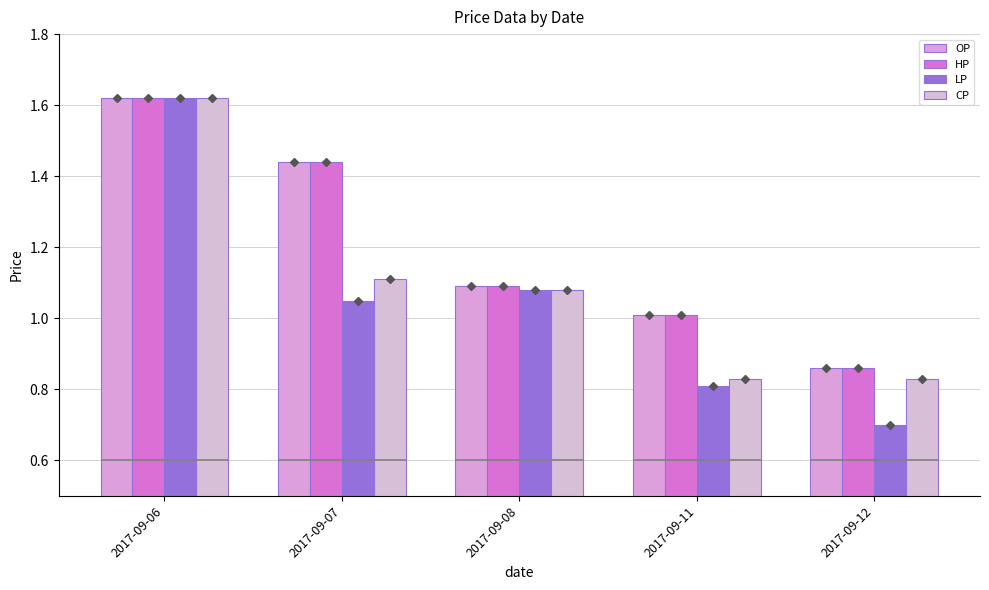

Which series has the widest spread of values?

LP